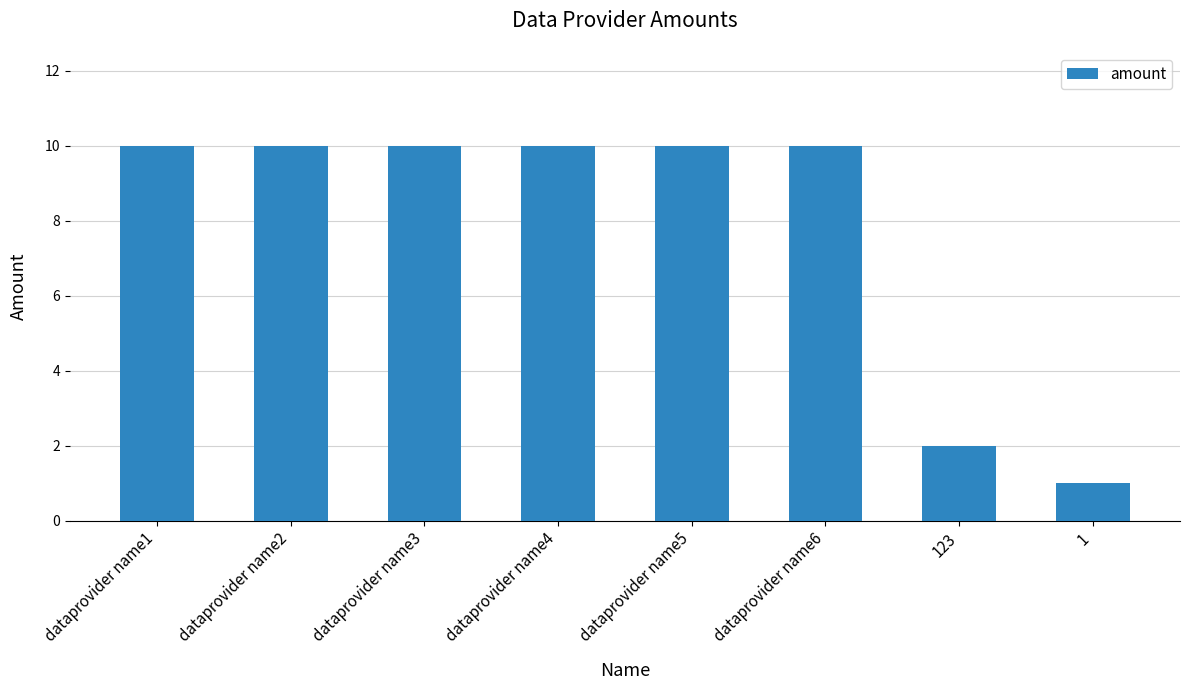

Are the bars grouped side by side (vs. stacked)?

No